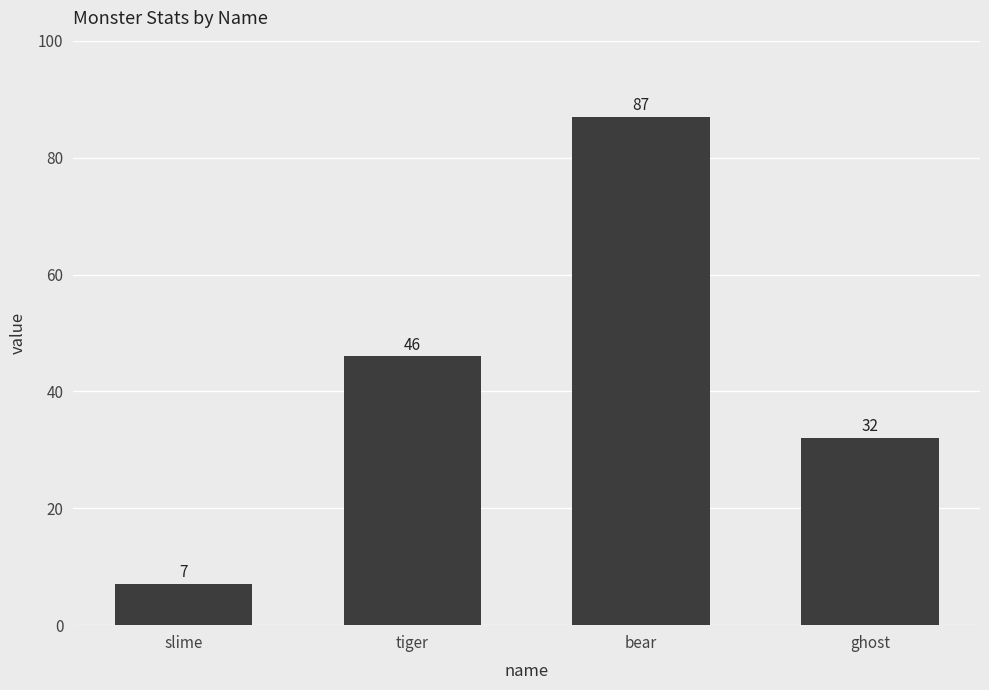

Which category has the highest value across all series?

bear